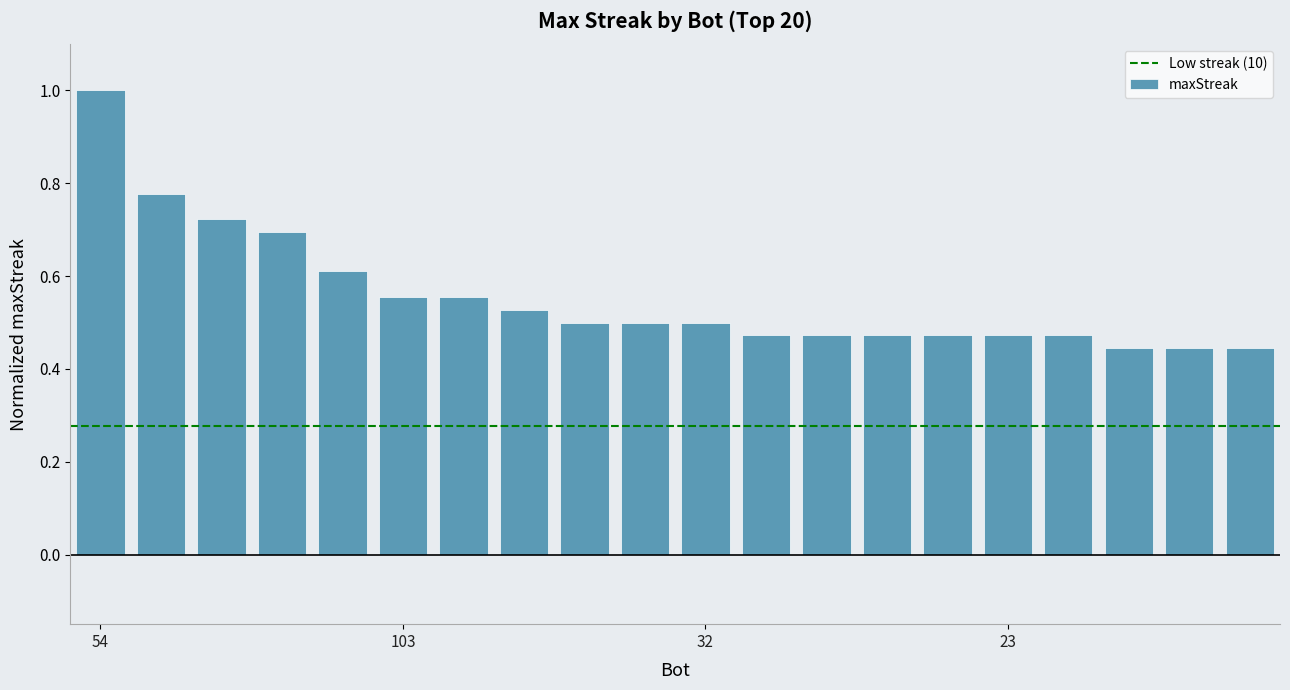

What is the sum of all values?

11.1